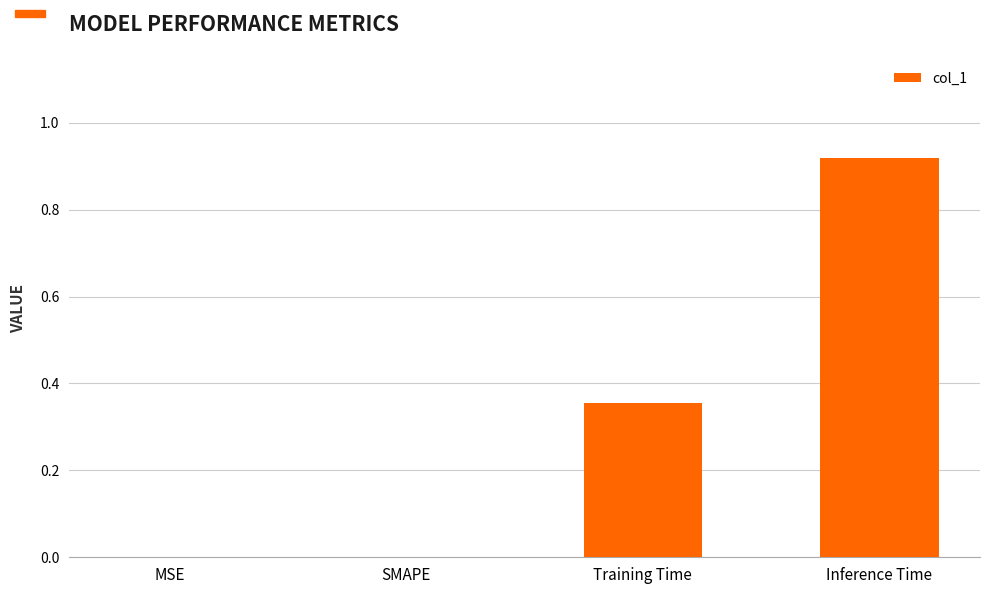

What is the change in value from SMAPE to Inference Time?

+0.9